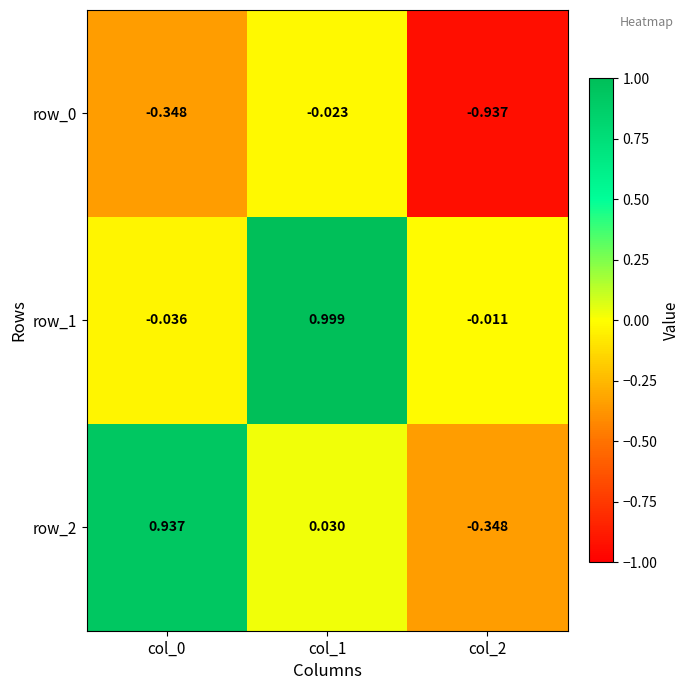

What is the total value across all series at col_2?

-1.3